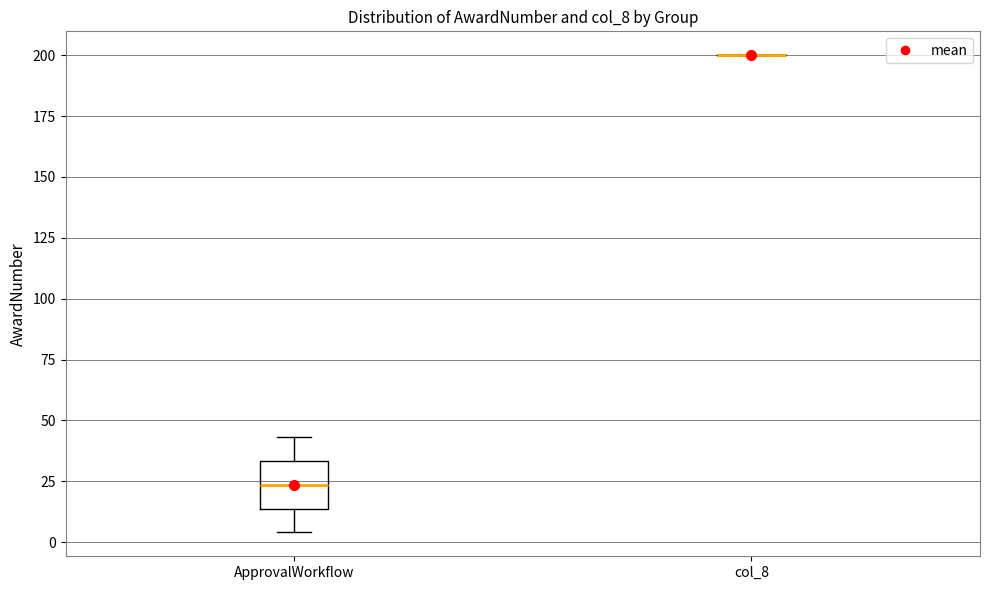

Which box is the tallest, from its lower edge to its upper edge?

ApprovalWorkflow